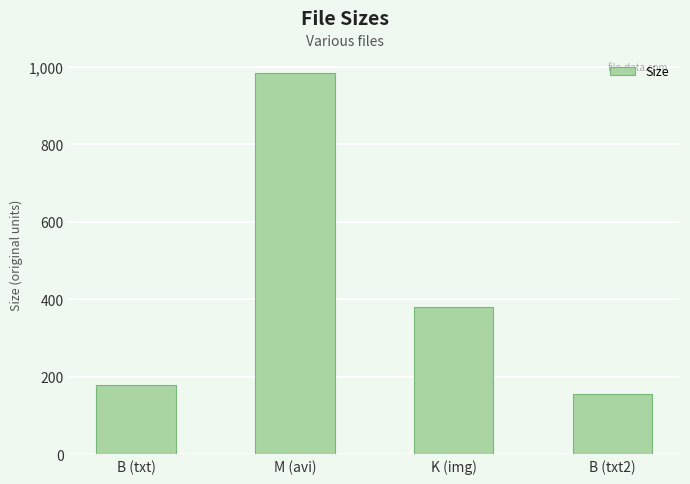

Which label corresponds to the smallest value in the chart?

B (txt2)